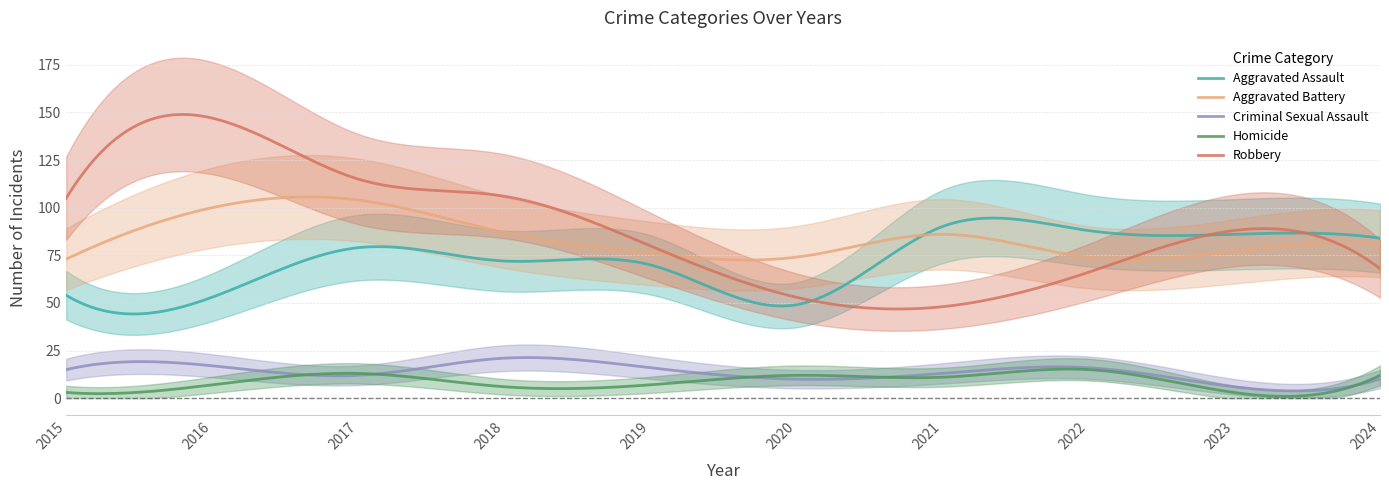

How many data points in Aggravated Battery are above 81?

4